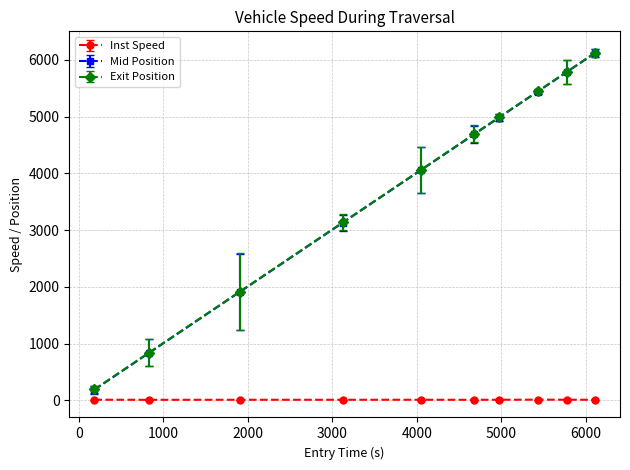

Which series has the widest spread of values?

Exit Position